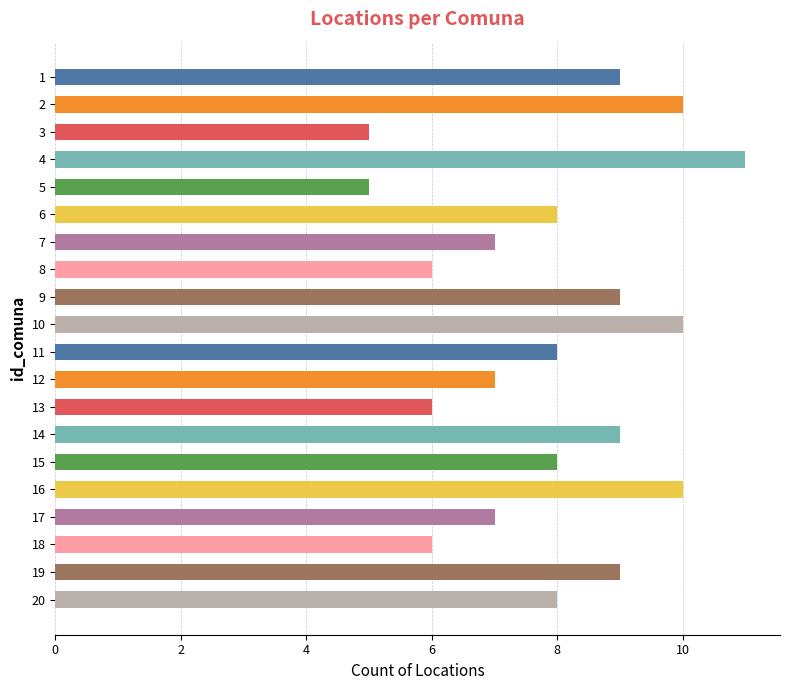

Approximately how many times larger is the value at 11 compared to 9?

0.9